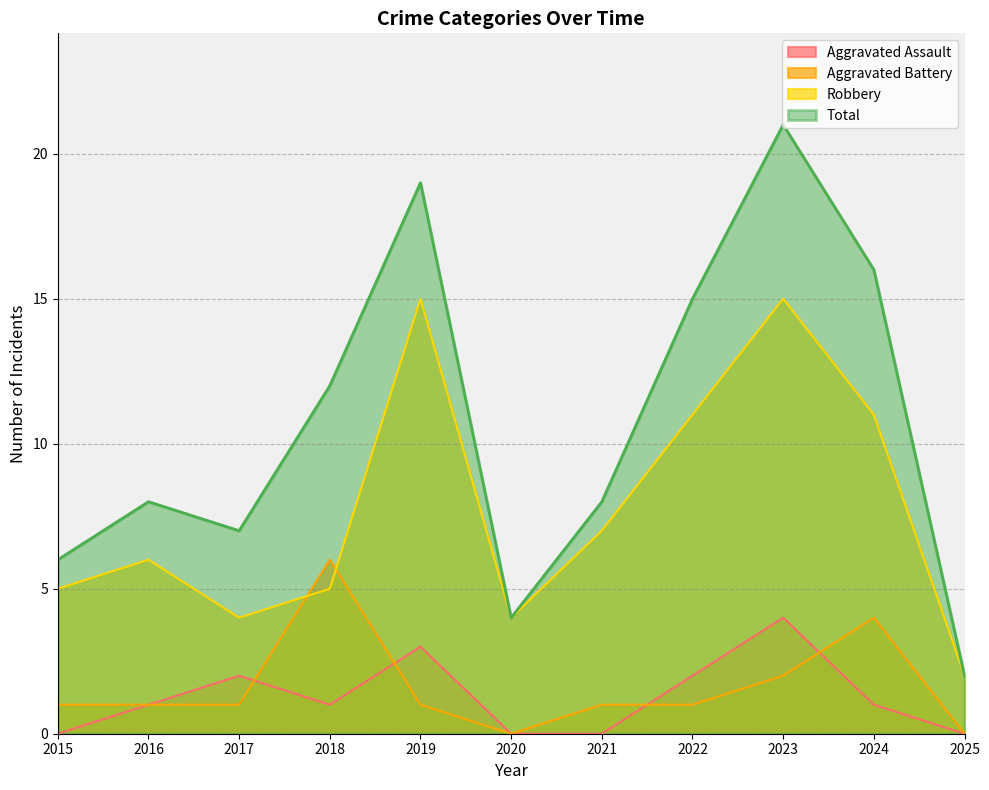

Where do Aggravated Battery and Robbery first cross each other?

2017 and 2018